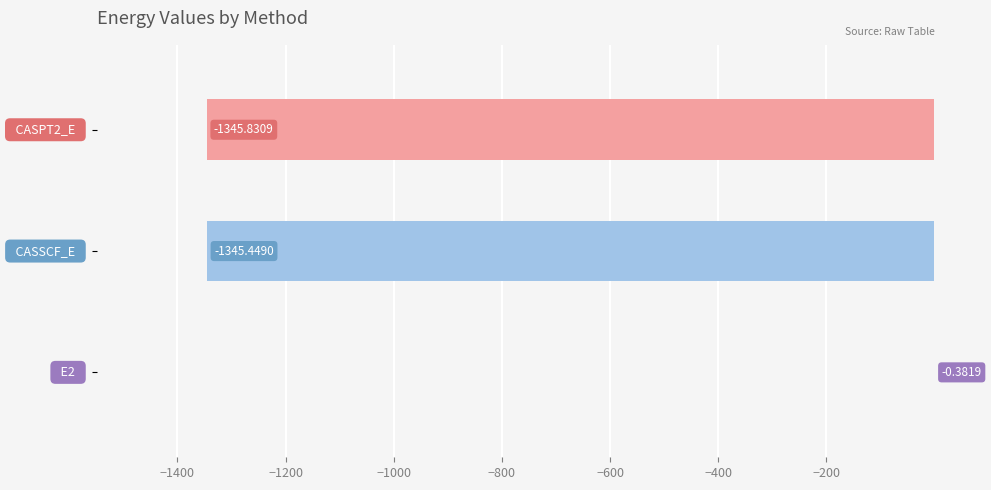

What is the sum of all values?

-2691.7